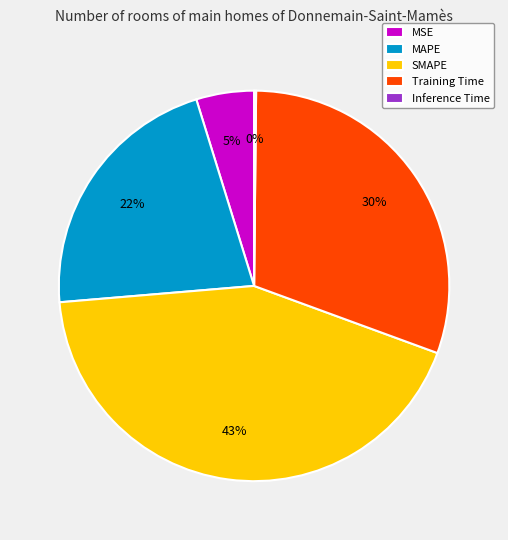

To the nearest percent, what percentage of the pie is MSE?

5%